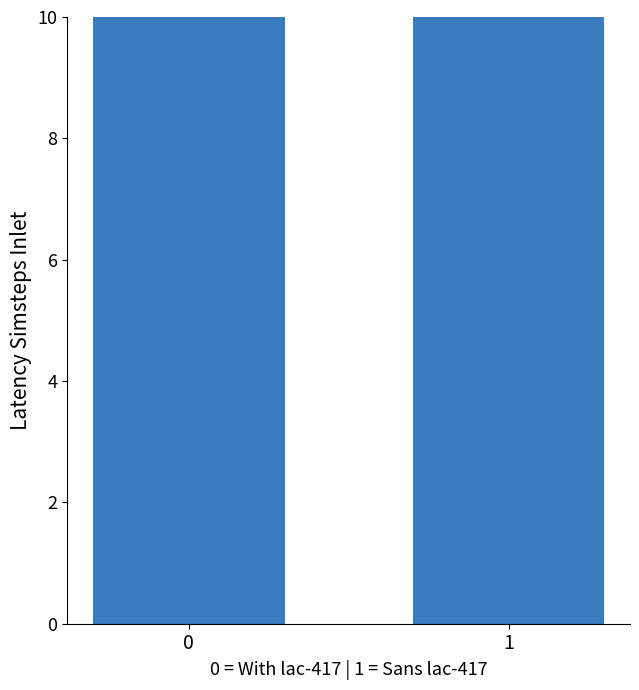

What is the minimum value shown in the chart?

11.1